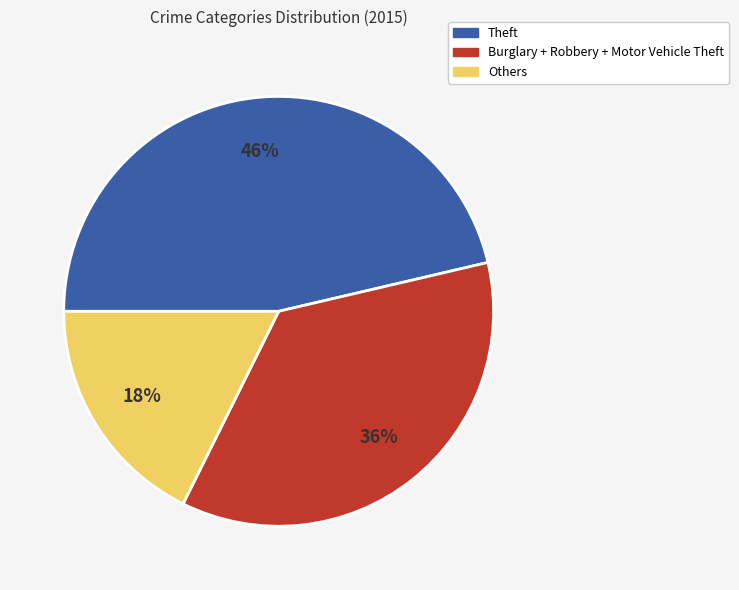

To the nearest percent, what is the average slice percentage?

33%